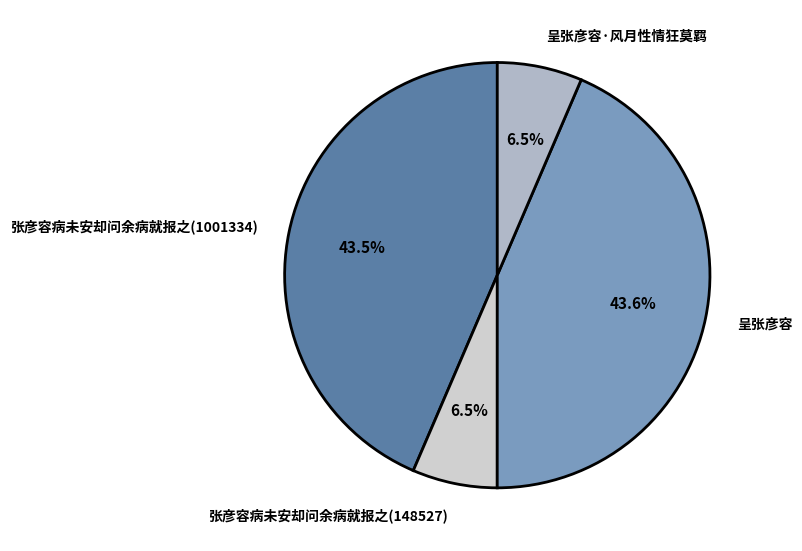

To the nearest percent, what percentage of the pie is 呈张彦容?

44%